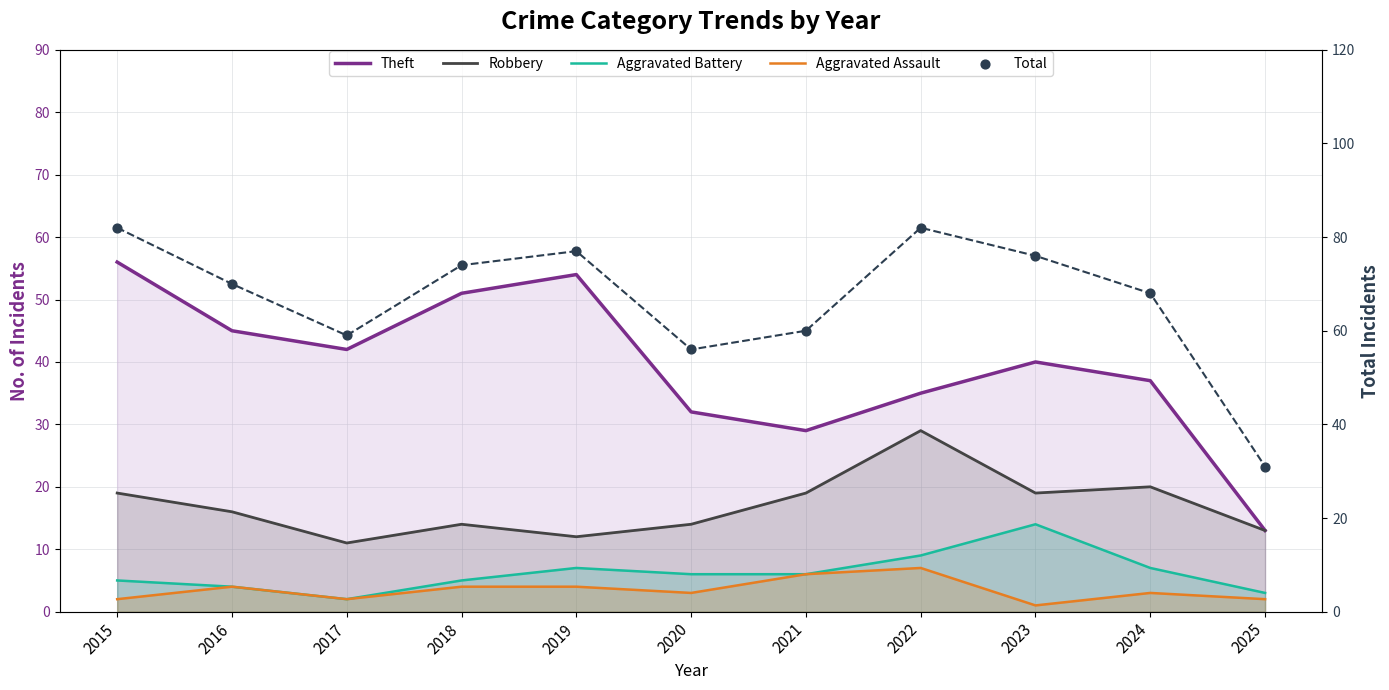

Which series has the widest spread of Y values?

Total